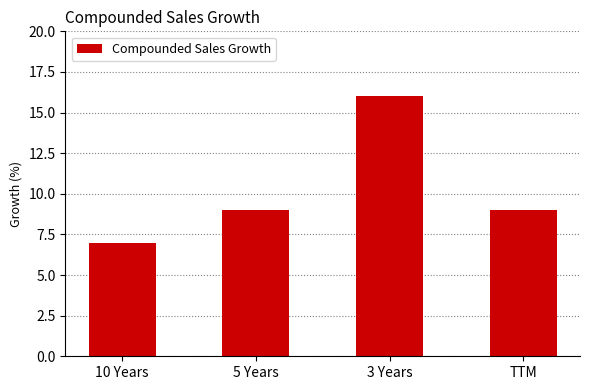

The value at TTM is 16. True or false?

False